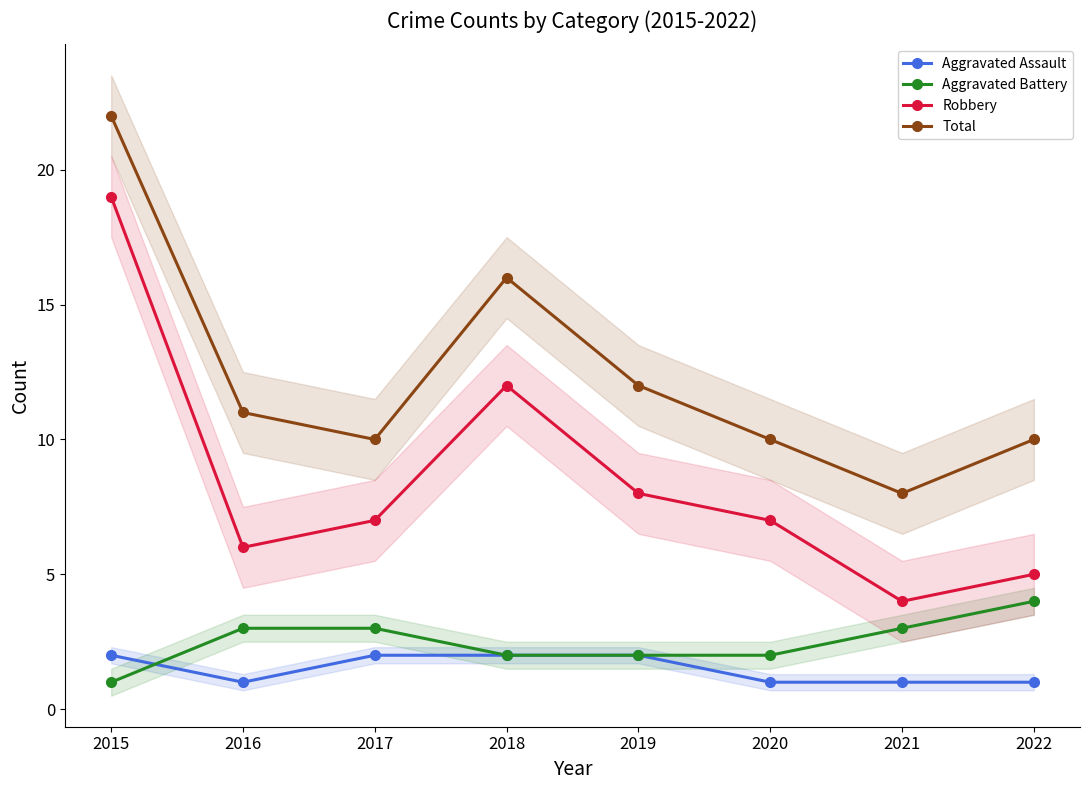

What is the difference between the Aggravated Battery values at 2019 and 2016?

1